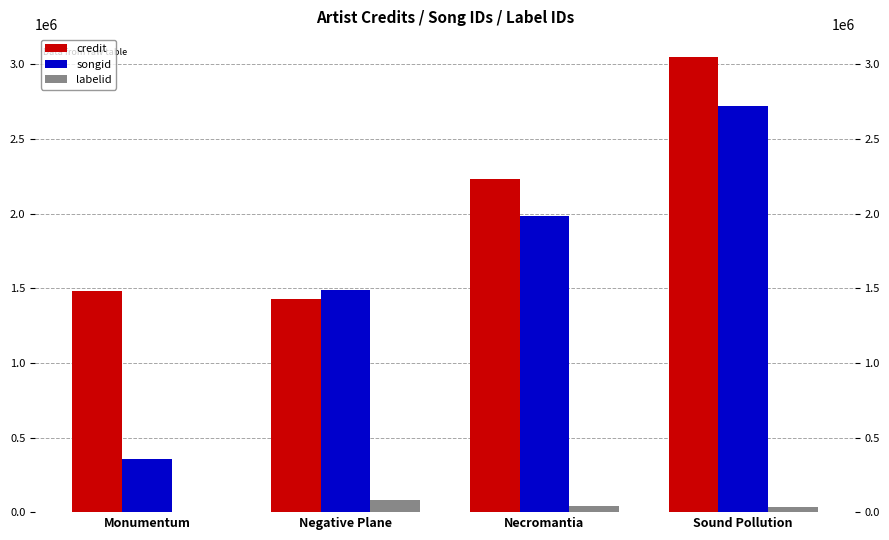

What is the spread (max minus min) of values at Negative Plane?

1405437